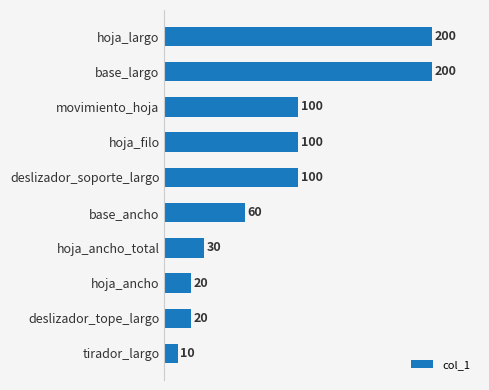

Reading top to bottom, what are all the values shown in this chart?

200	200	100	100	100	60	30	20	20	10